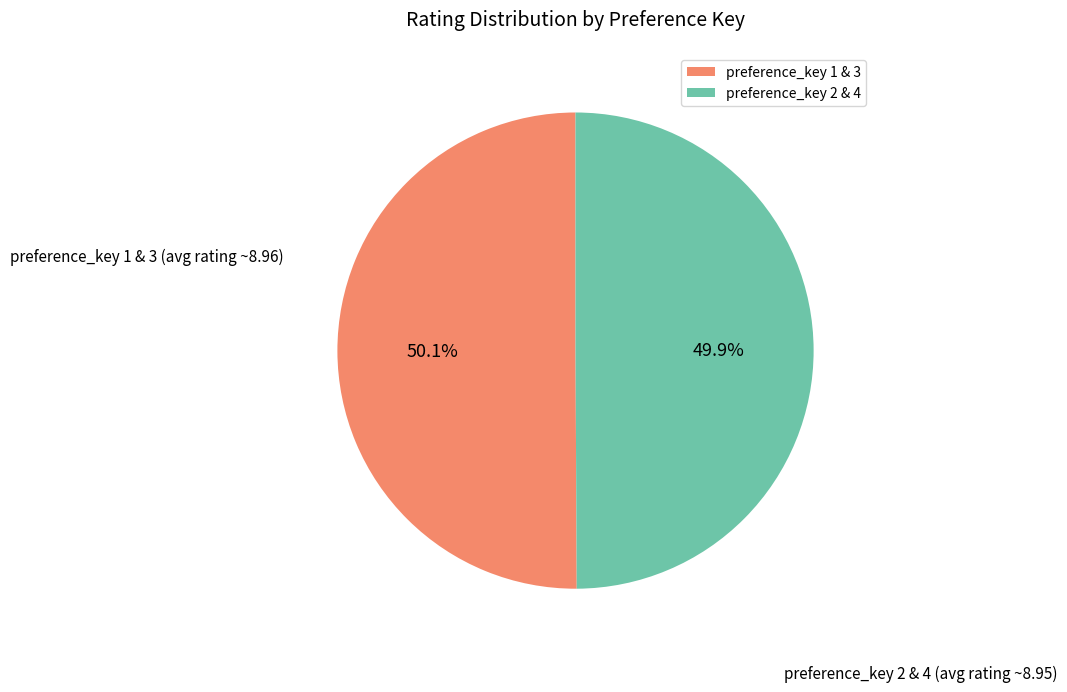

What is the ratio of the value at preference_key 1 & 3 to the value at preference_key 2 & 4?

1.0